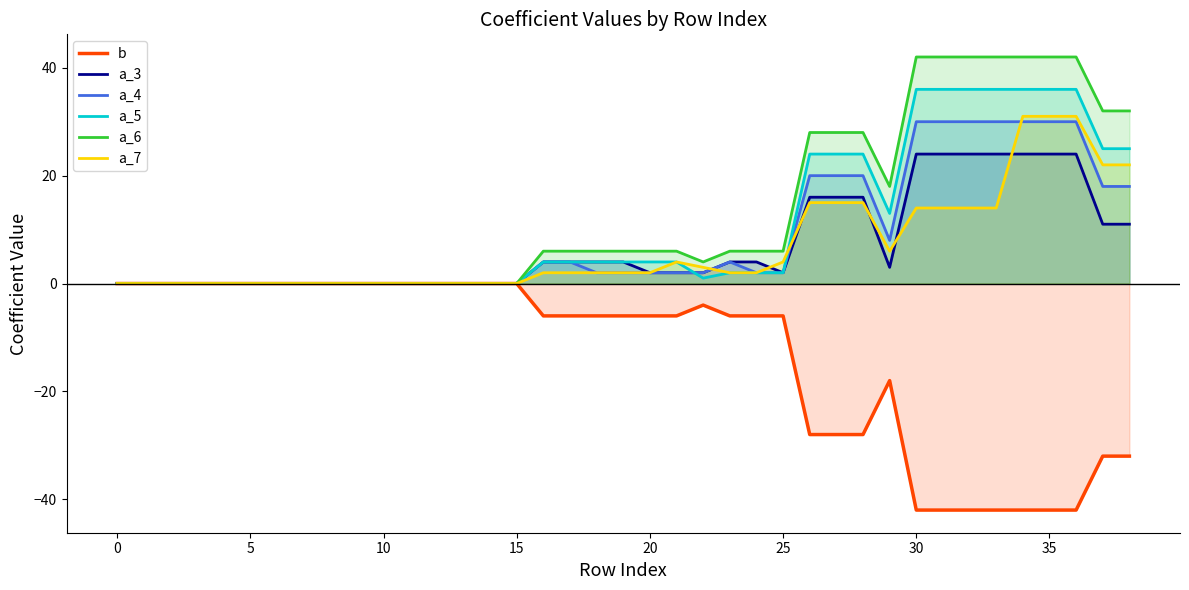

Where does the b series first go above -6?

0